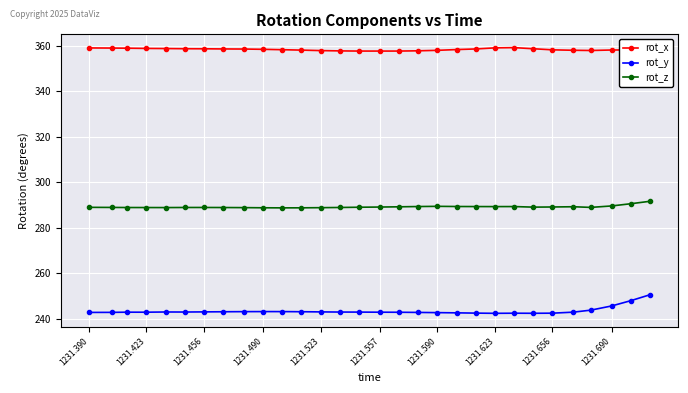

Which series has the largest range (max minus min)?

rot_y